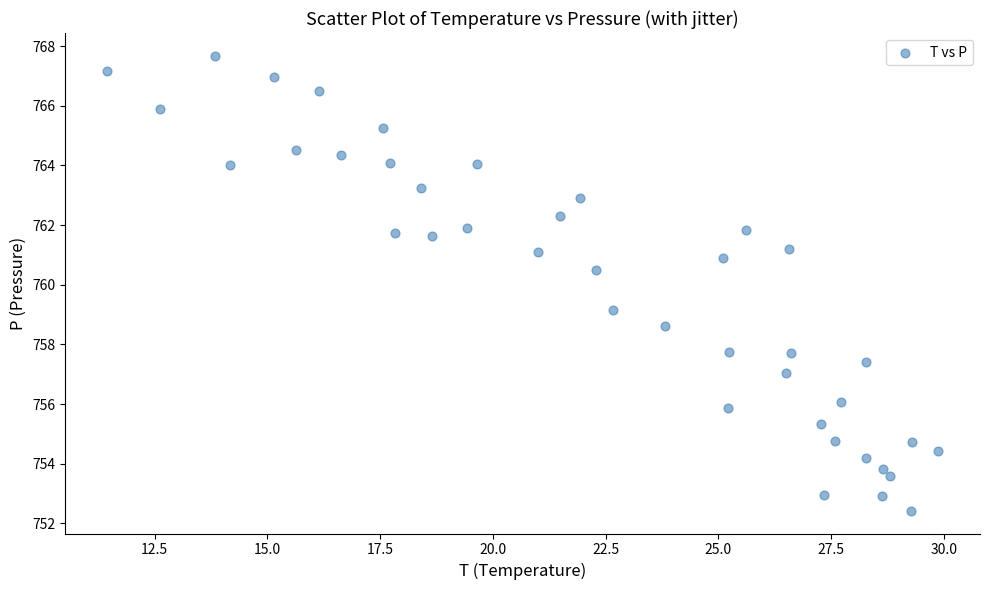

What Y value in the scatter plot is closest to 760?

760.5